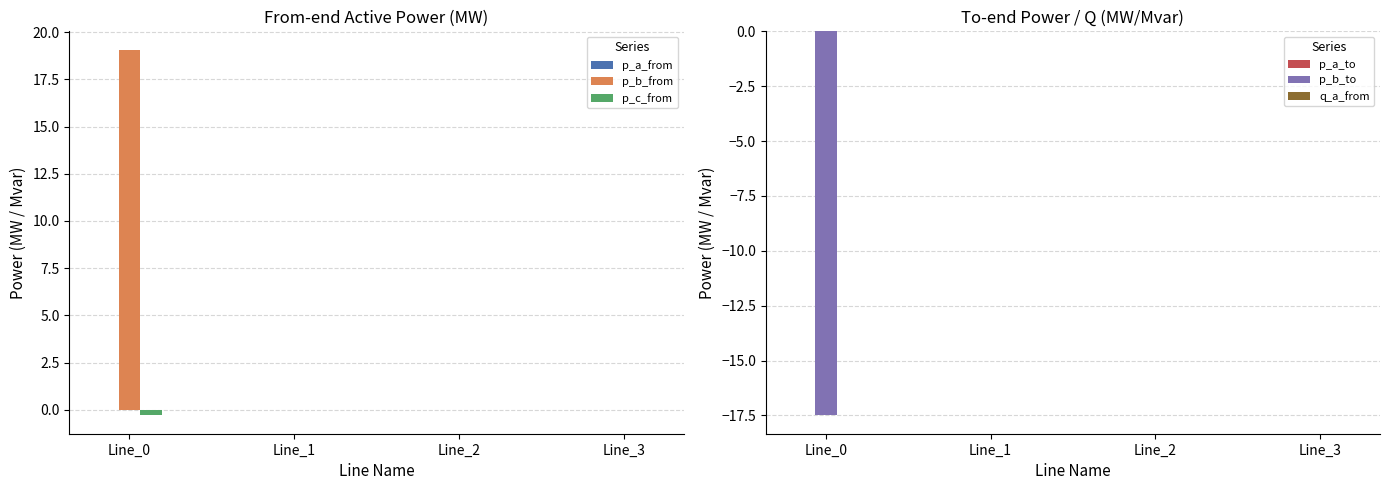

Does the chart contain any negative values?

Yes